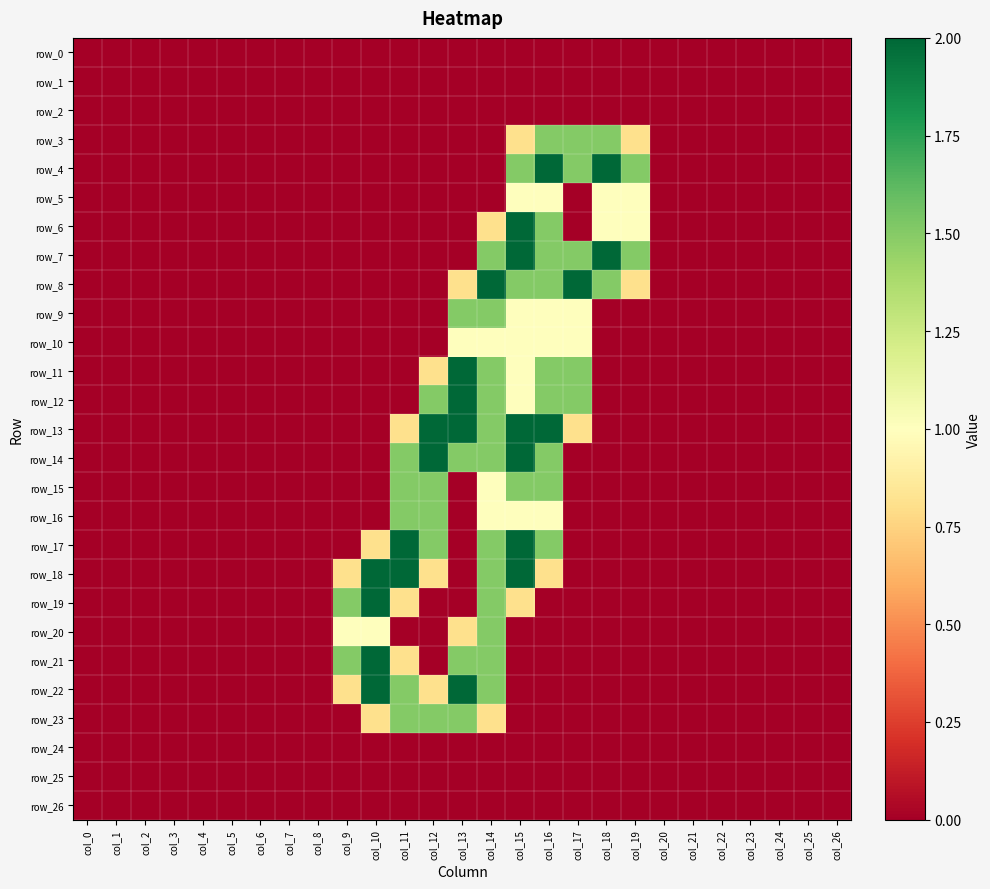

What is the total value across all series at col_10?

10.6